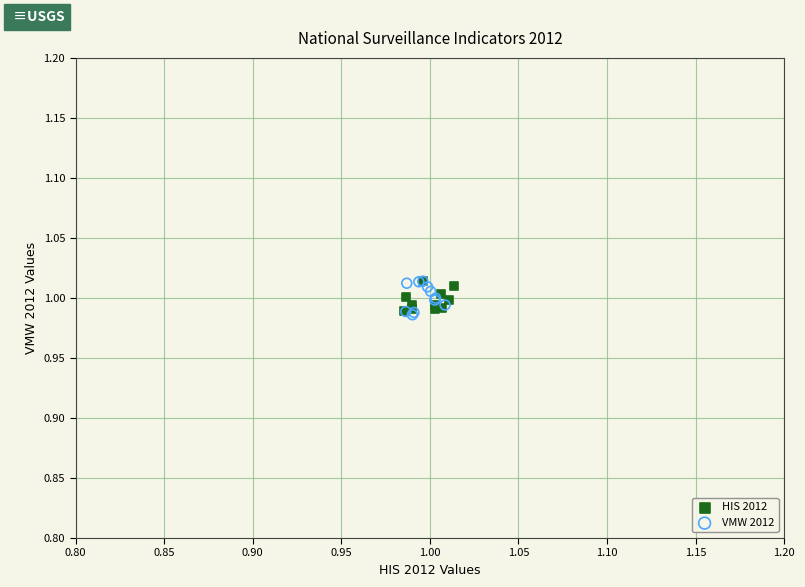

Which series has the largest Y range (max minus min)?

VMW 2012